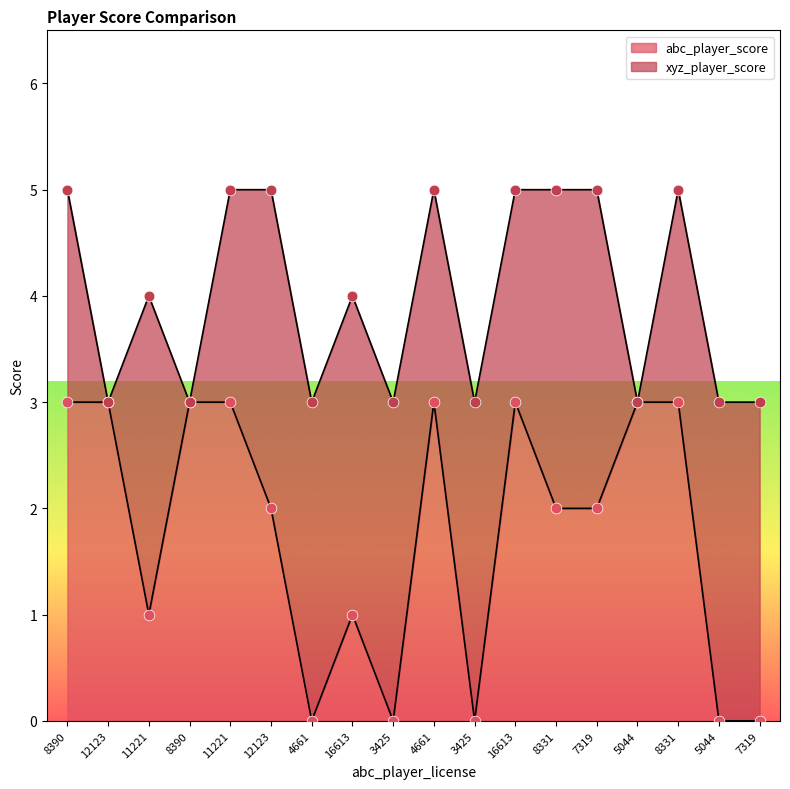

Which has a higher value, 8331 or 8331?

8331